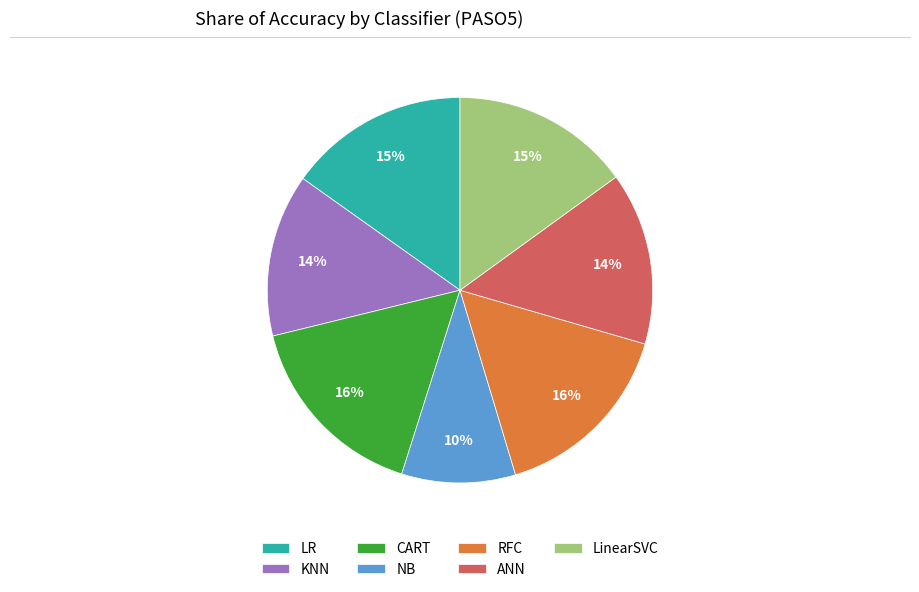

Count the number of slices in the pie.

7